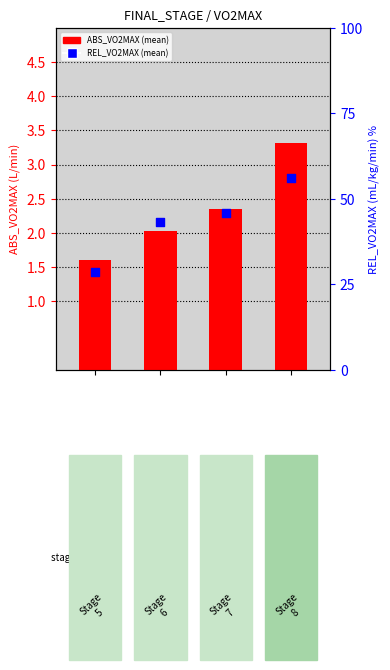

Which series has the largest total across all categories?

REL_VO2MAX